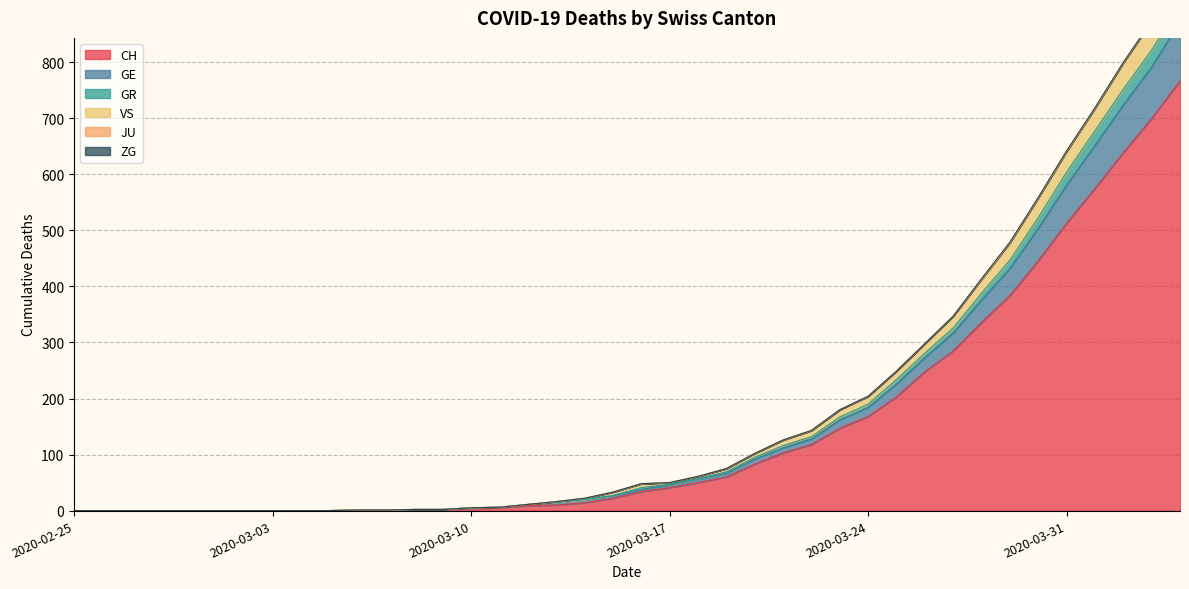

Is it true that CH equals 513 at 2020-03-31?

True